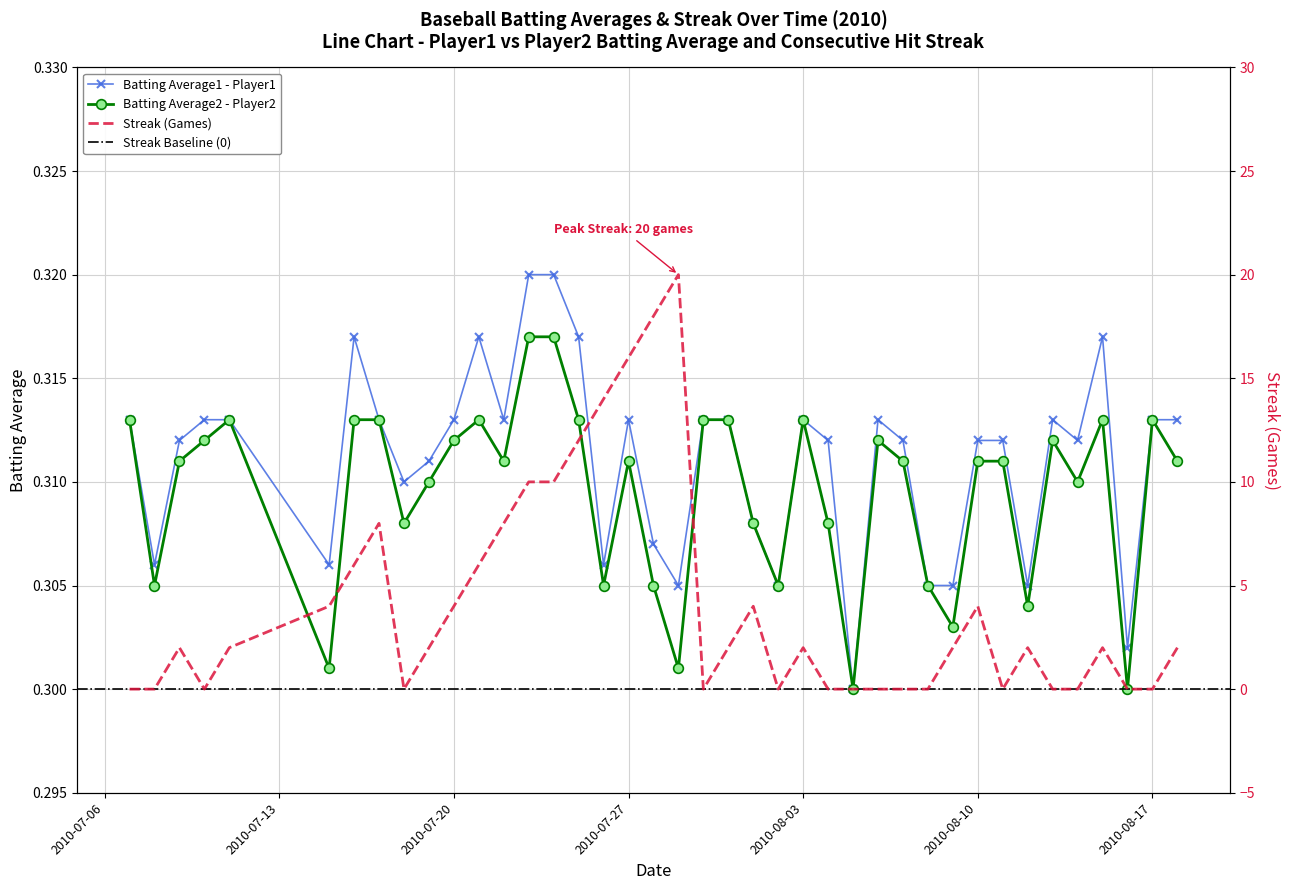

Between which two adjacent categories do Streak and Batting Average2 first intersect?

2010-07-08 and 2010-07-09